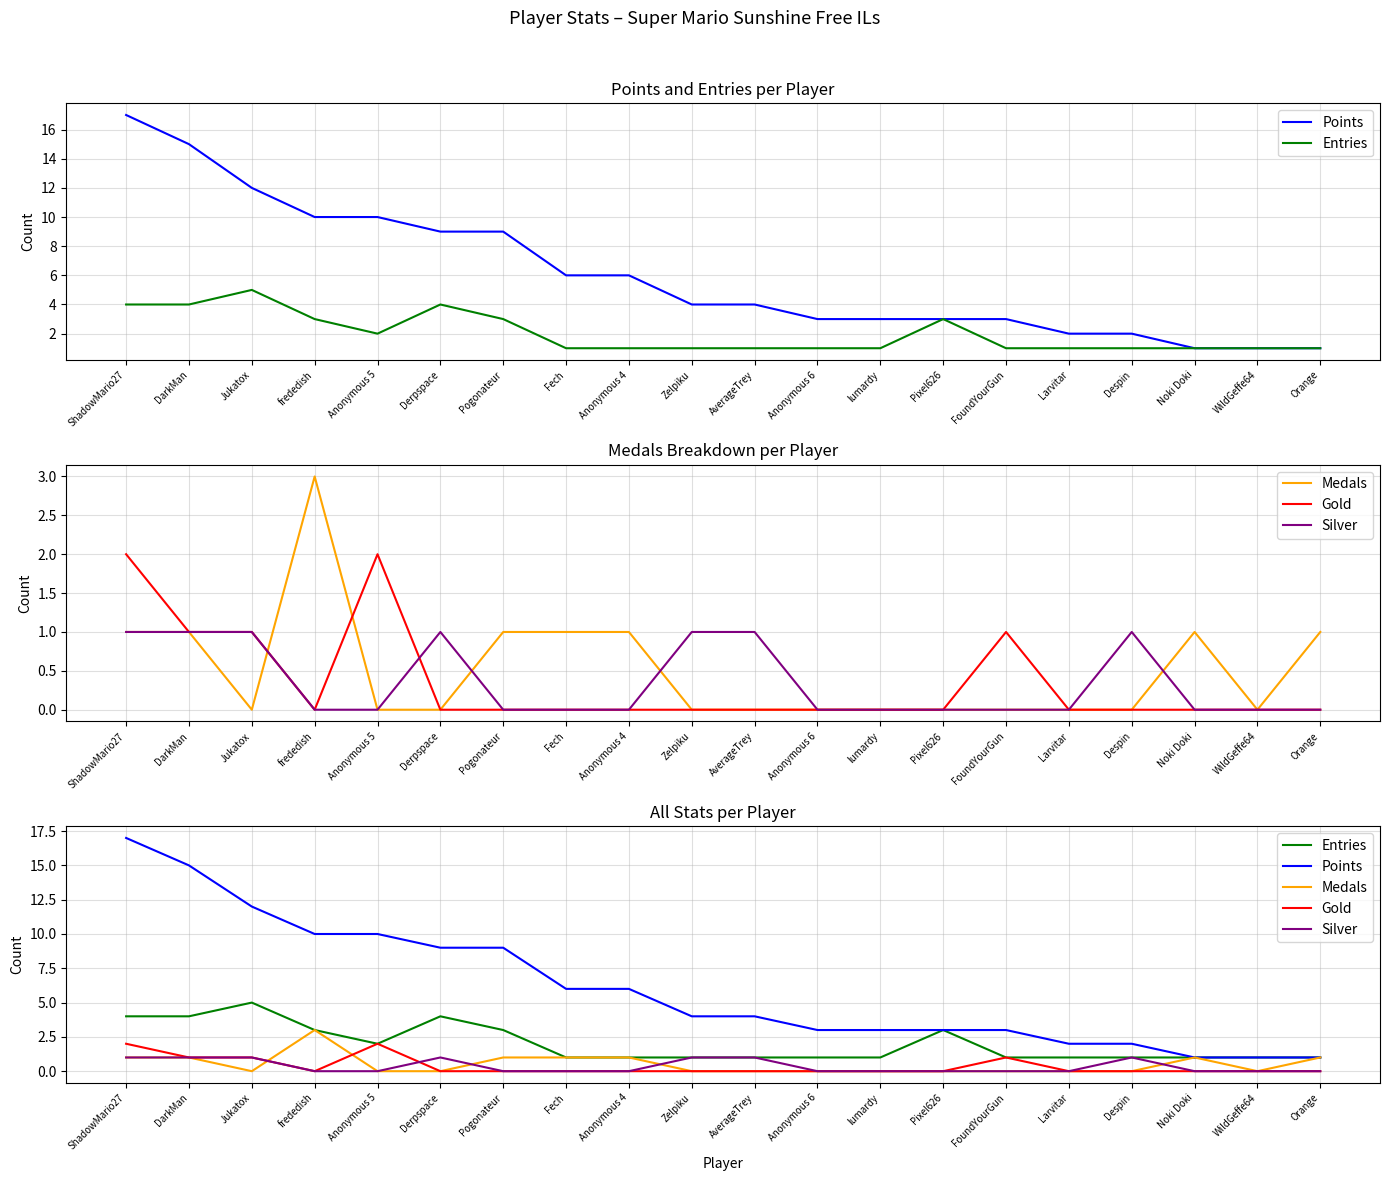

After their last crossing, which series has the higher values: Medals or Silver?

Medals